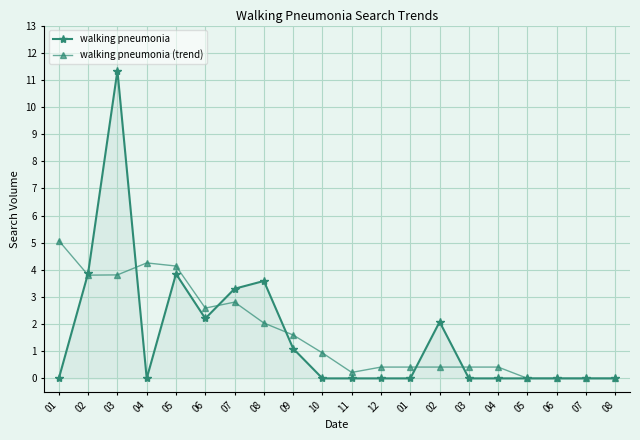

Does the chart have visible grid lines?

Yes